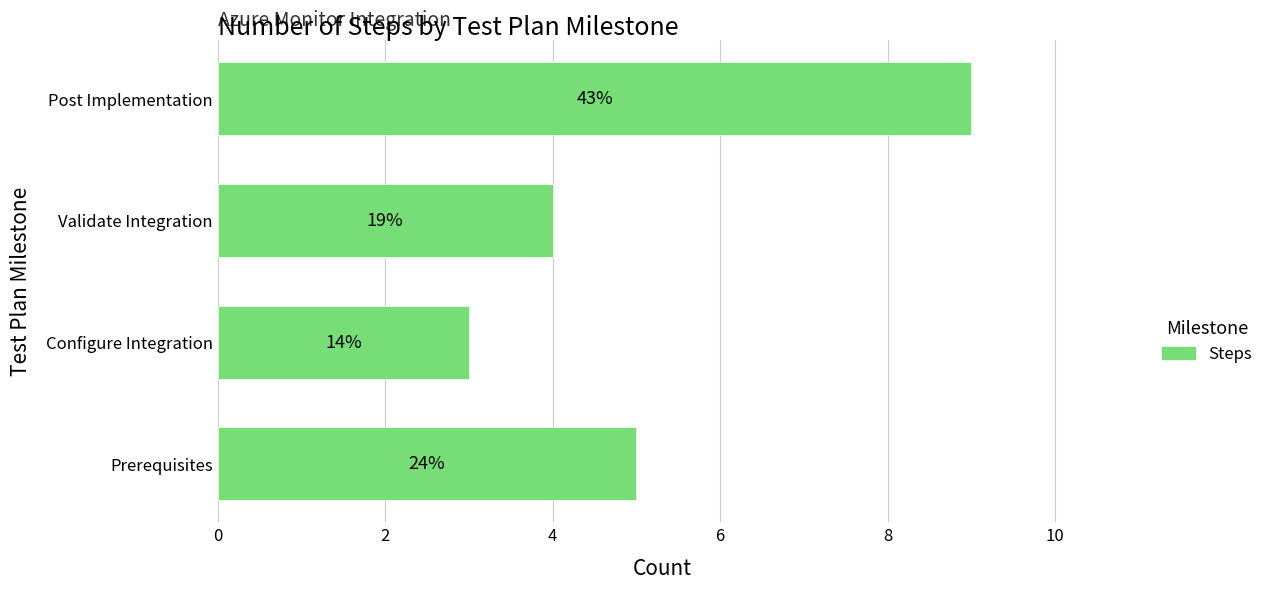

How many bars are there in total?

4